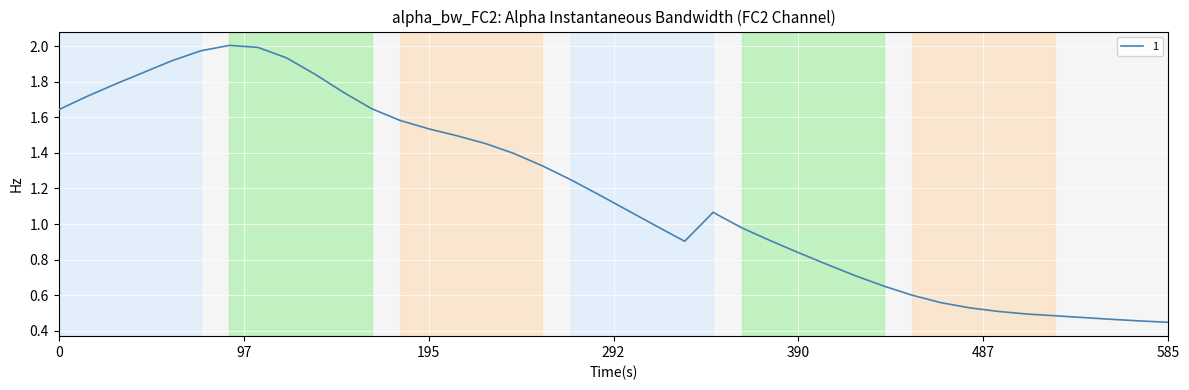

How many lines are shown in the chart?

1